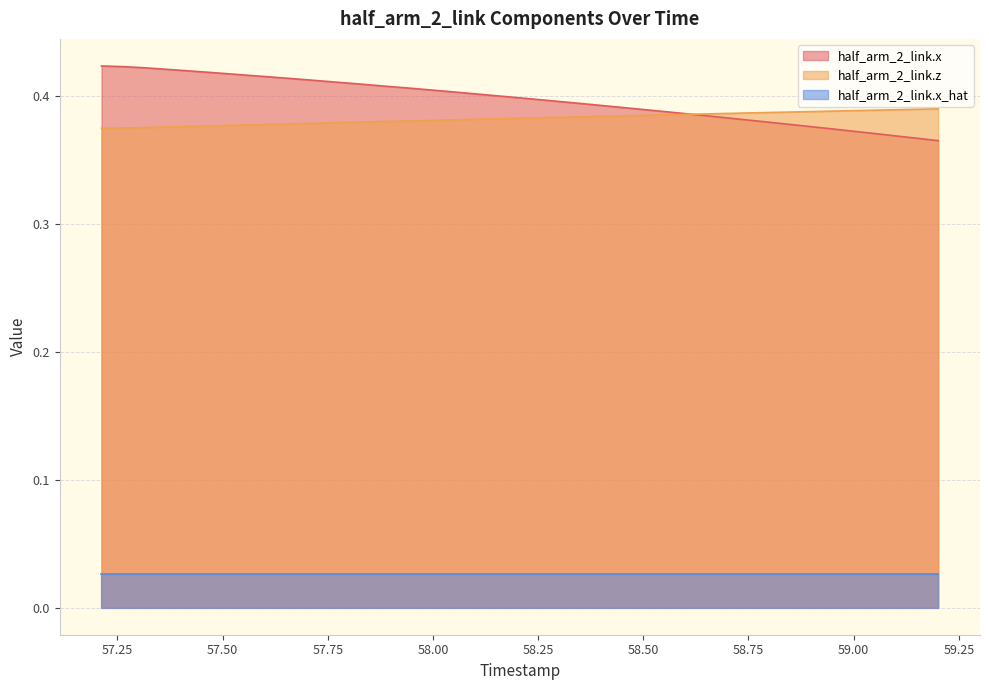

True or false: half_arm_2_link.x has more than 0 interior local peaks.

False